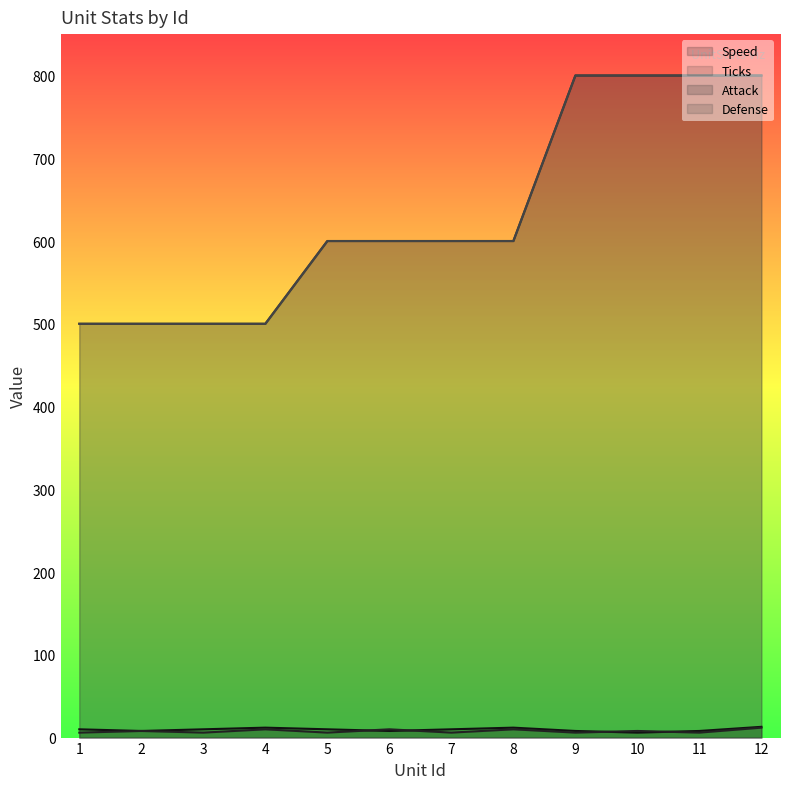

Does the chart display data point markers on the line(s)?

No